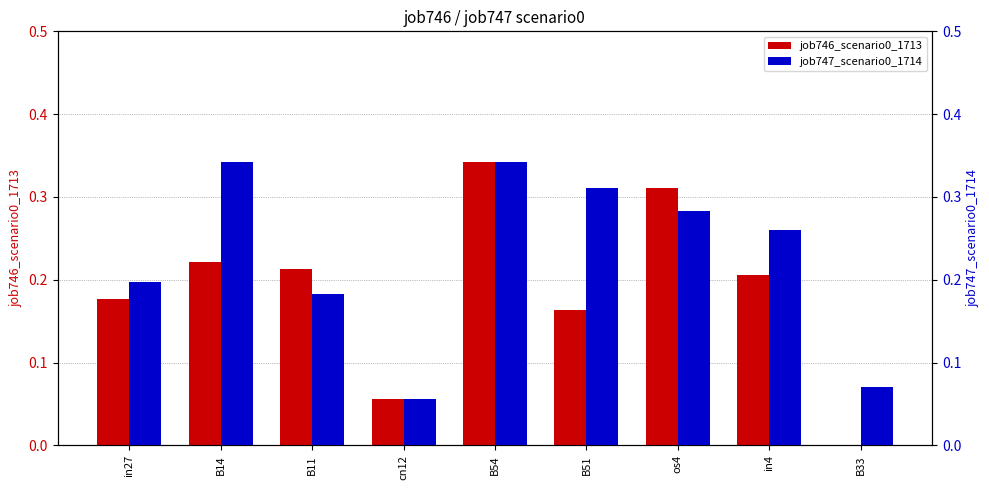

Rank the series by their average value, from highest to lowest.

job747_scenario0_1714, job746_scenario0_1713